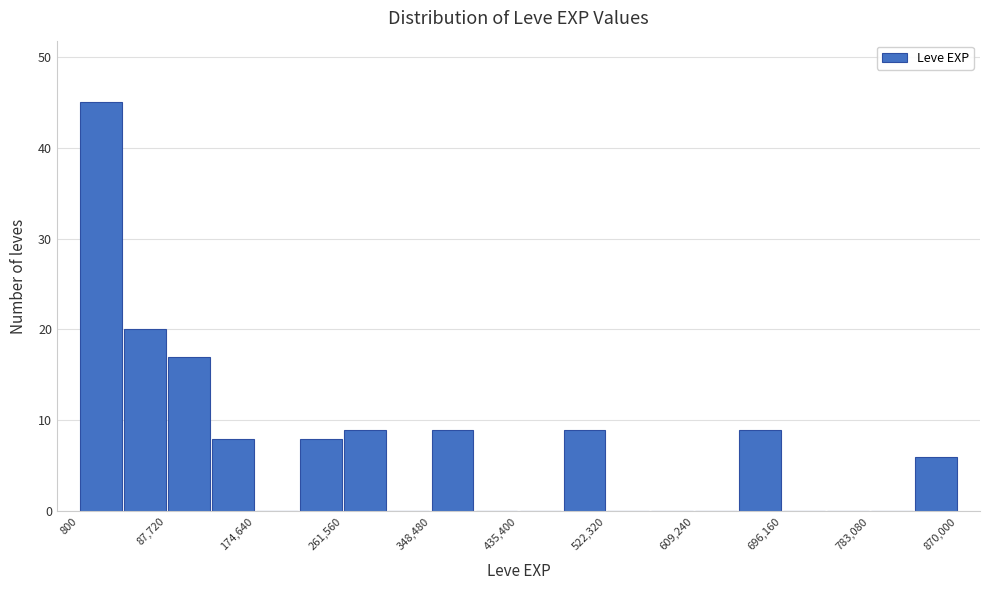

What is the height of the bar covering 650000 to 700000 on the x-axis? Neither the bar edges nor the heights are printed on the chart, so give them approximately, as read against the axes.

9